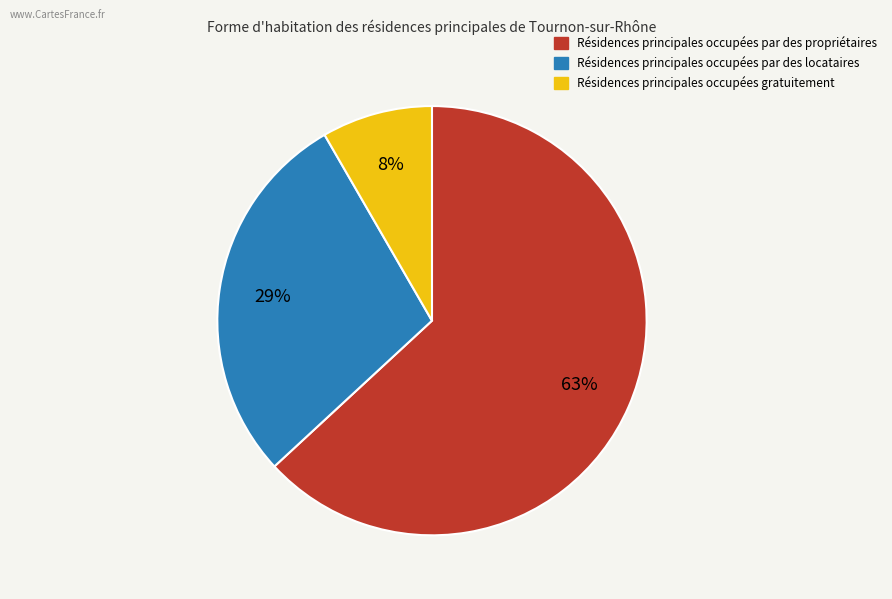

To the nearest percent, what is the average slice percentage?

33%